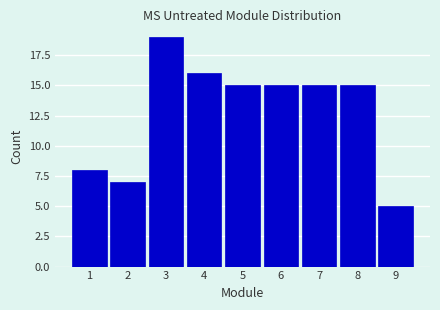

Reading left to right, list every bar in this chart as the range it spans on the x-axis followed by its height. The values are not printed on the chart, so give them approximately, as read against the axis.

0.5 to 1.5: 8
1.5 to 2.5: 7
2.5 to 3.5: 19
3.5 to 4.5: 16
4.5 to 5.5: 15
5.5 to 6.5: 15
6.5 to 7.5: 15
7.5 to 8.5: 15
8.5 to 9.5: 5